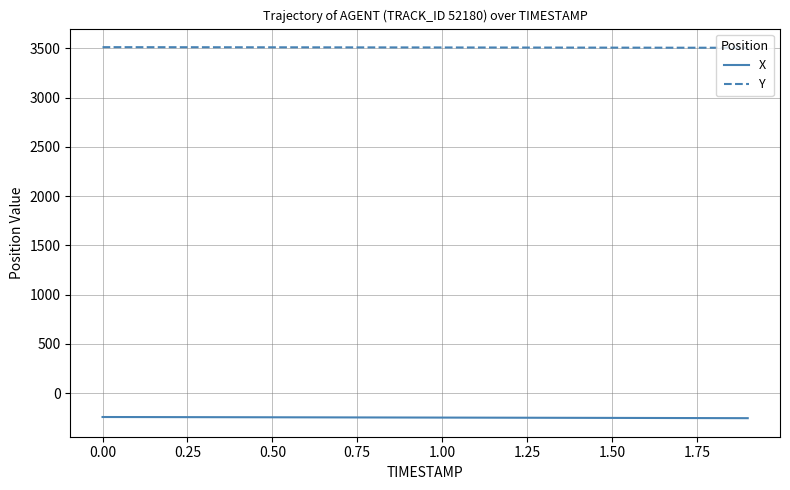

Rank the series by their average value, from highest to lowest.

Y, X